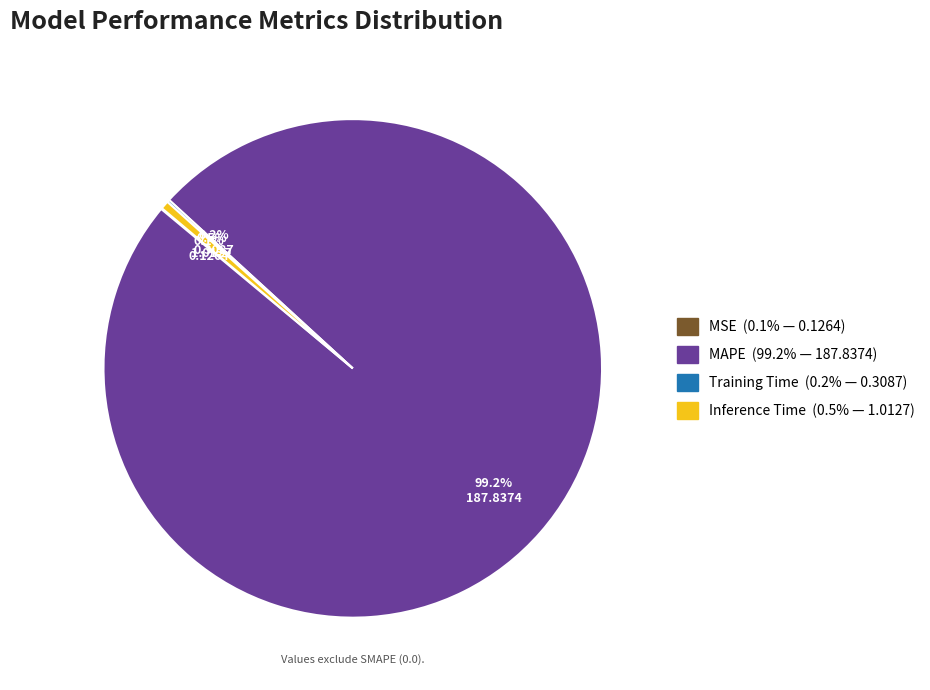

Which category accounts for the majority?

MAPE